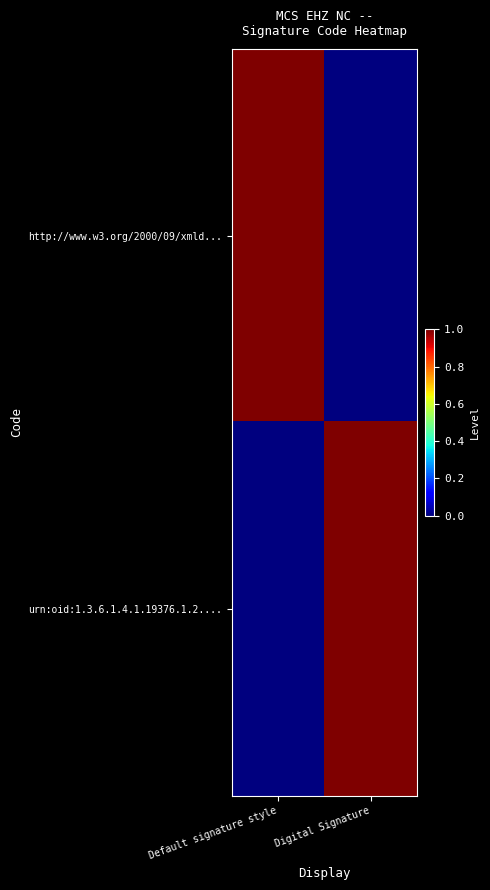

Between Default signature style and Digital Signature, which series saw the biggest shift?

http://www.w3.org/2000/09/xmld...